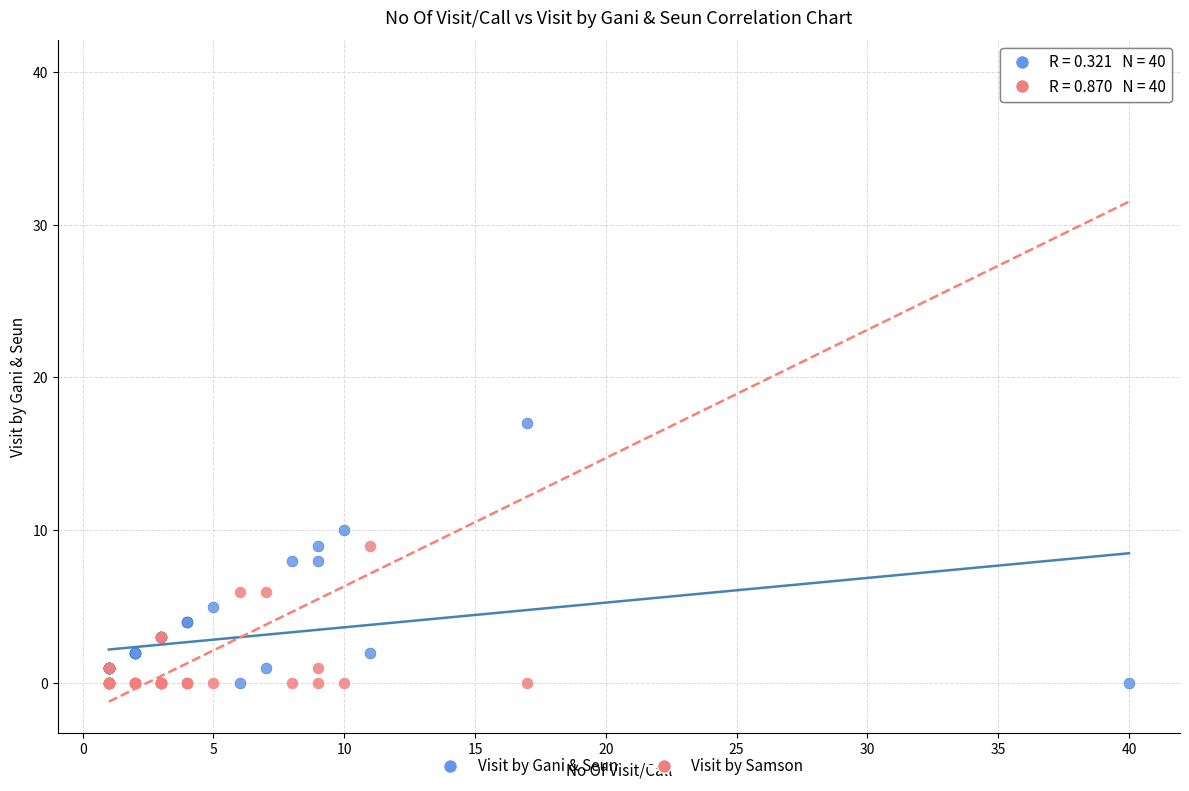

Which series has the widest spread of Y values?

Visit by Samson